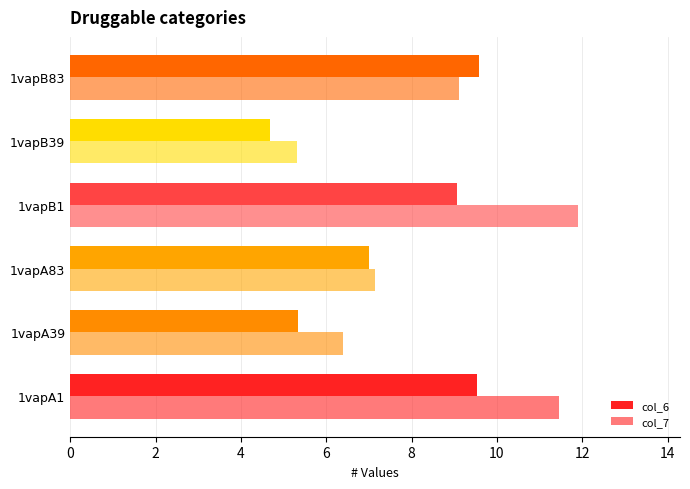

What is the value of the col_6 bar at the 6th from the left?

9.6